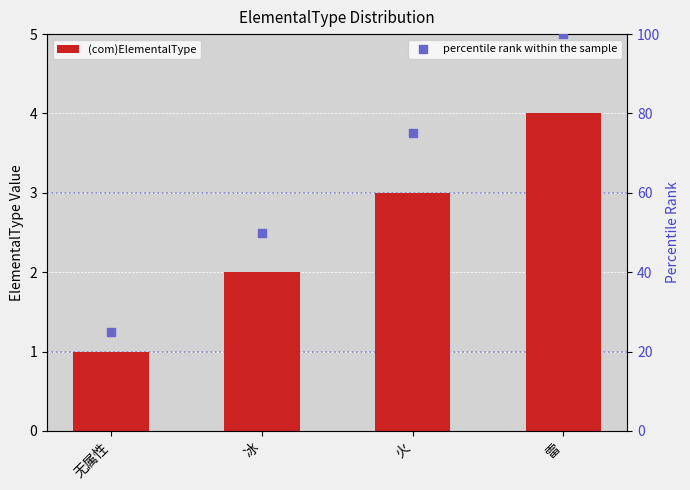

Which series contains the highest Y value?

percentile rank within the sample